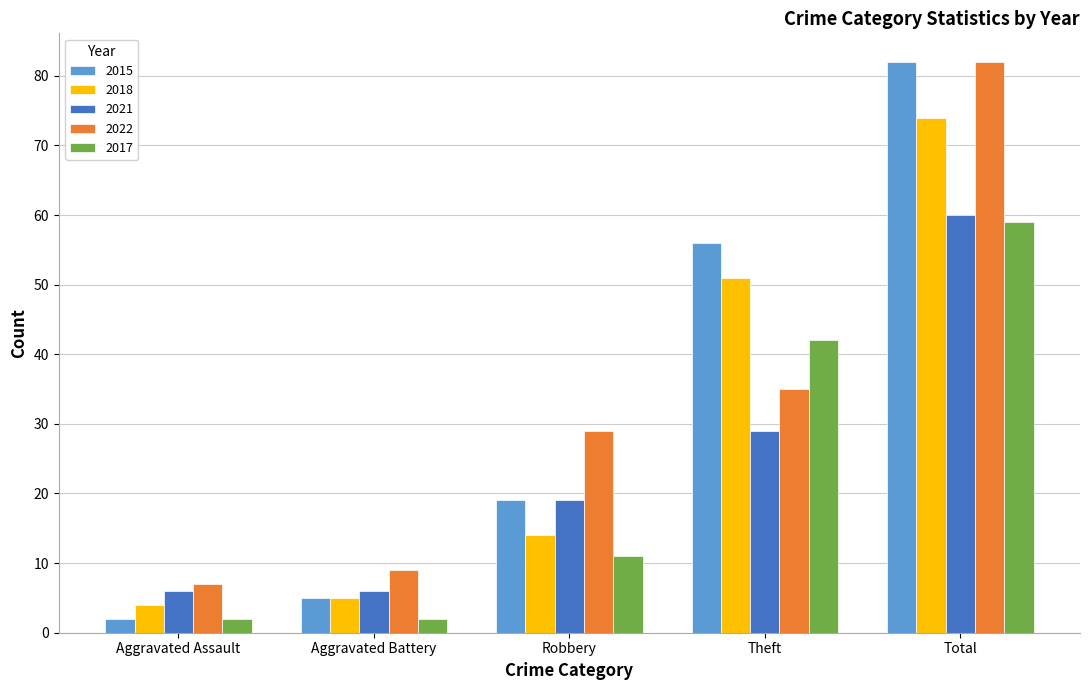

What is the minimum value for 2022?

7